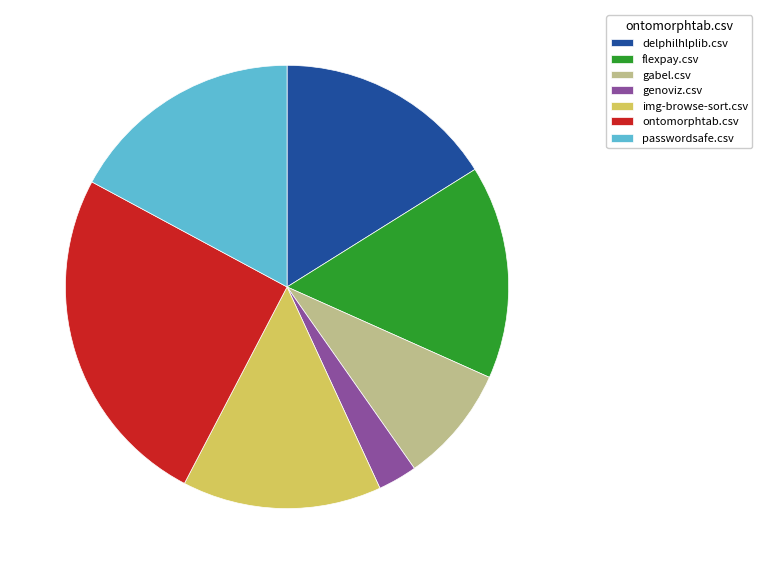

The delphilhlplib.csv slice represents 7% of the pie. True or false?

False